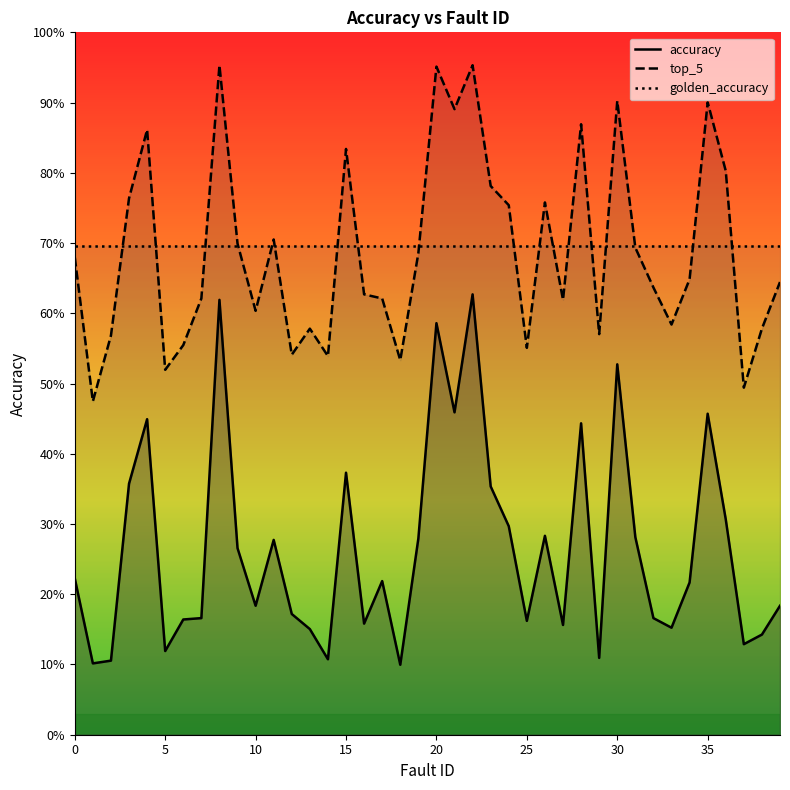

Does the chart display data point markers on the line(s)?

No